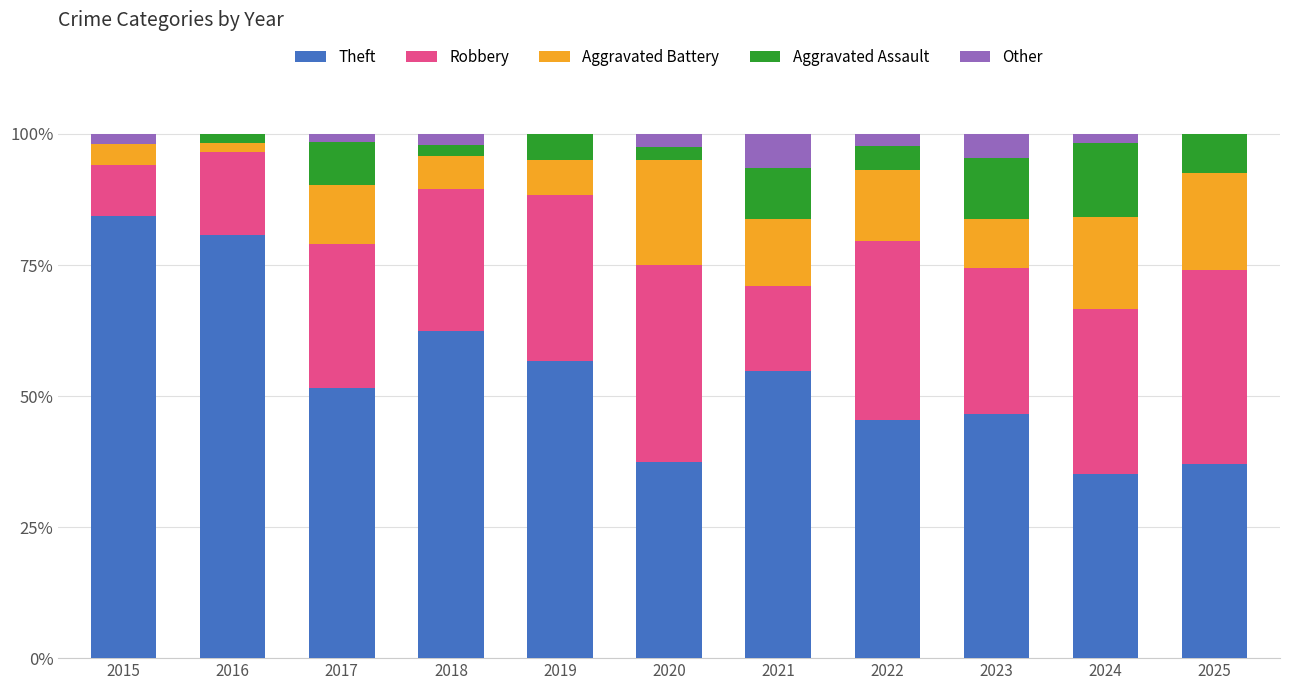

What is the total value across all series at 2021?

100.0